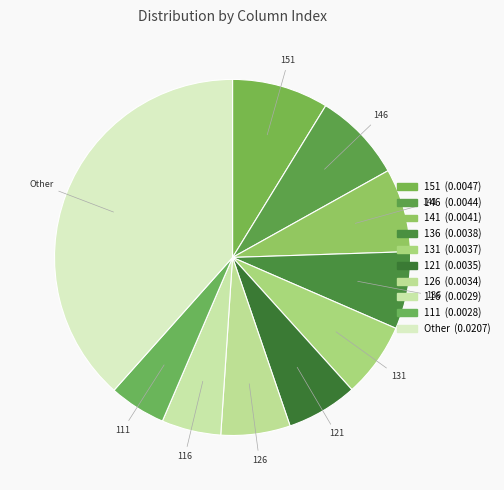

Does any single category account for the majority?

No